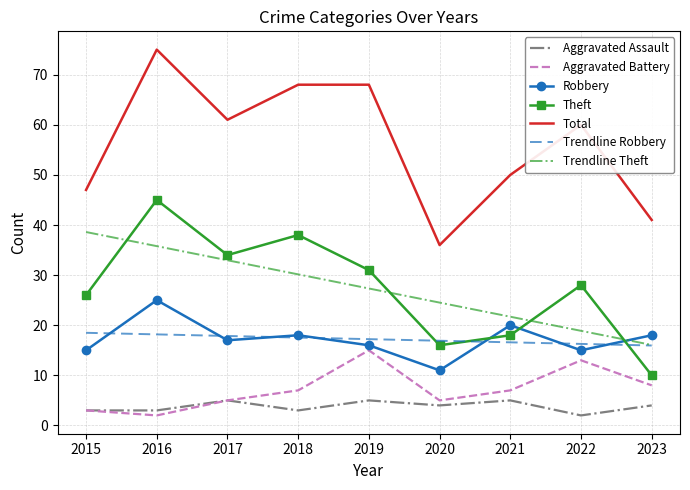

What is the lowest value of the Aggravated Assault series?

2.0